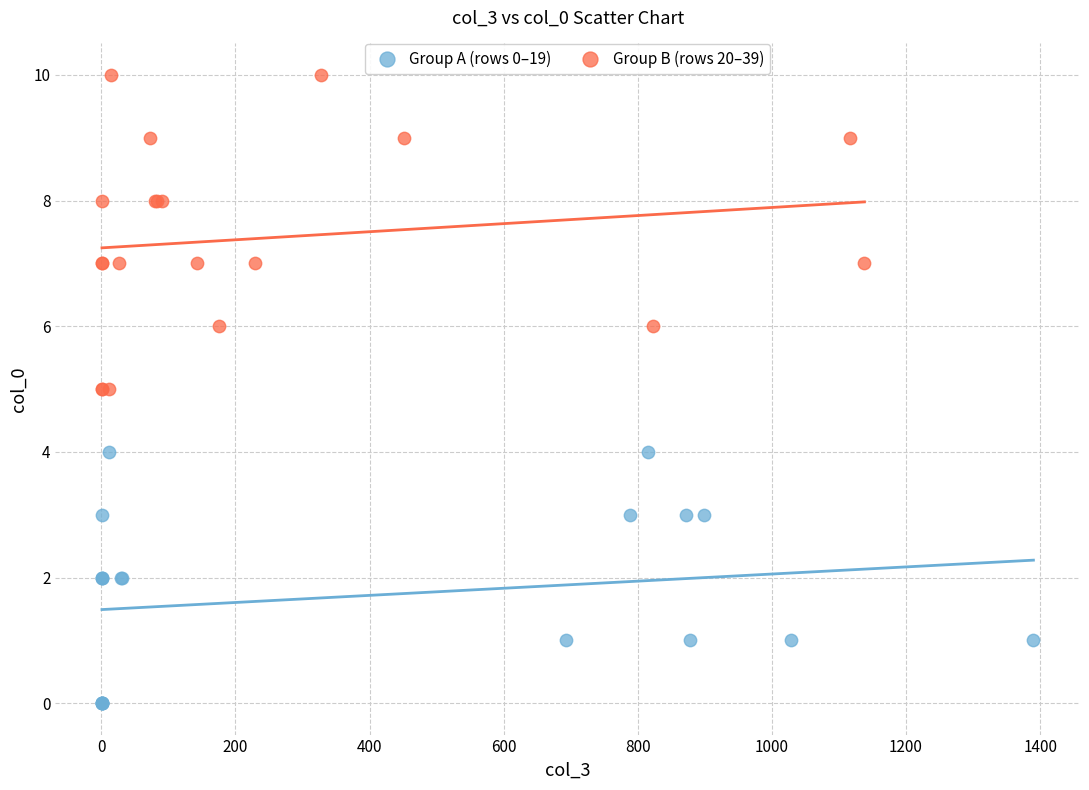

Which series contains the highest Y value?

Group B (rows 20–39)